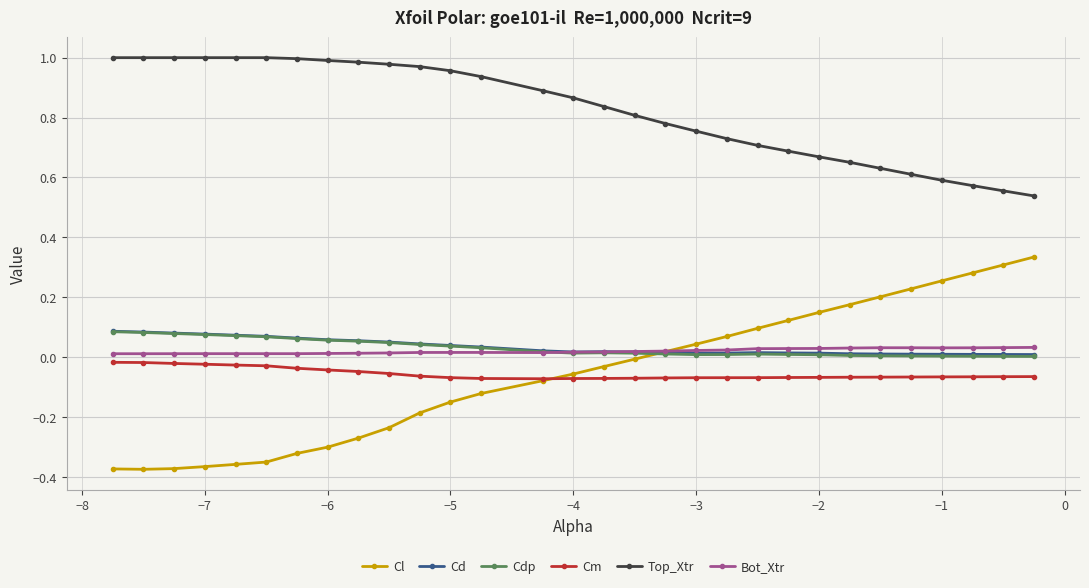

True or false: Cdp and Cm intersect in this chart.

False